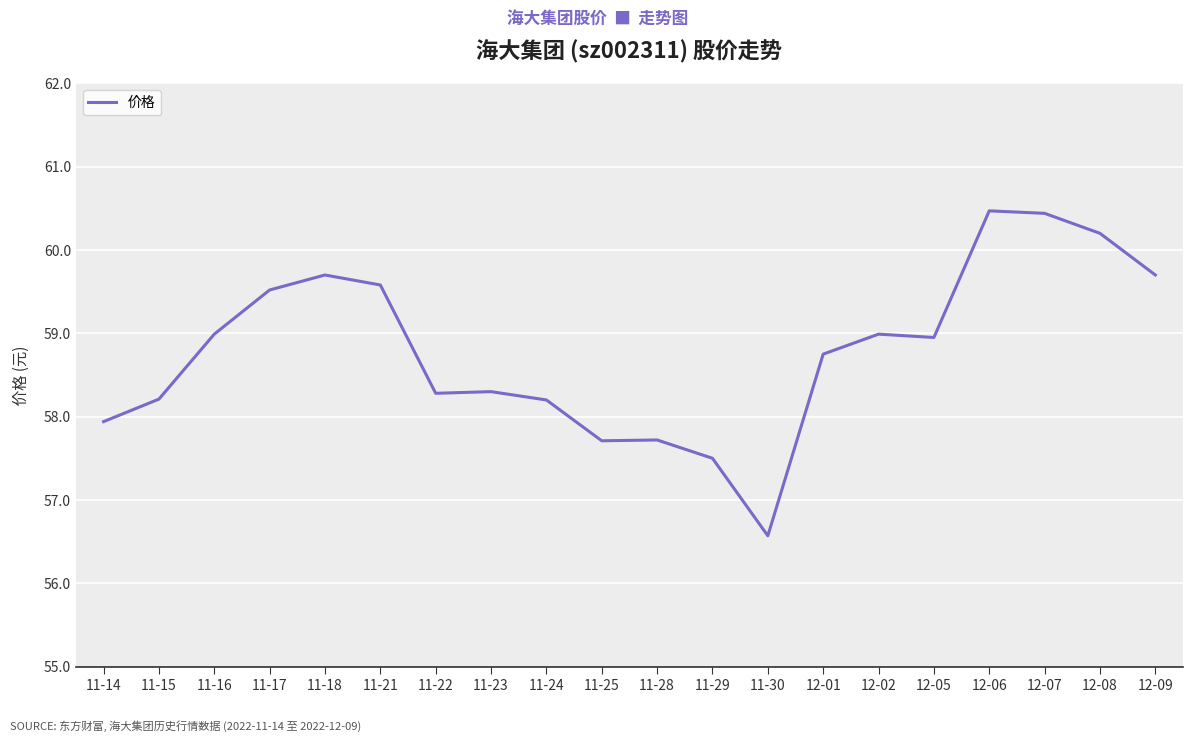

What is the greatest value displayed?

60.5